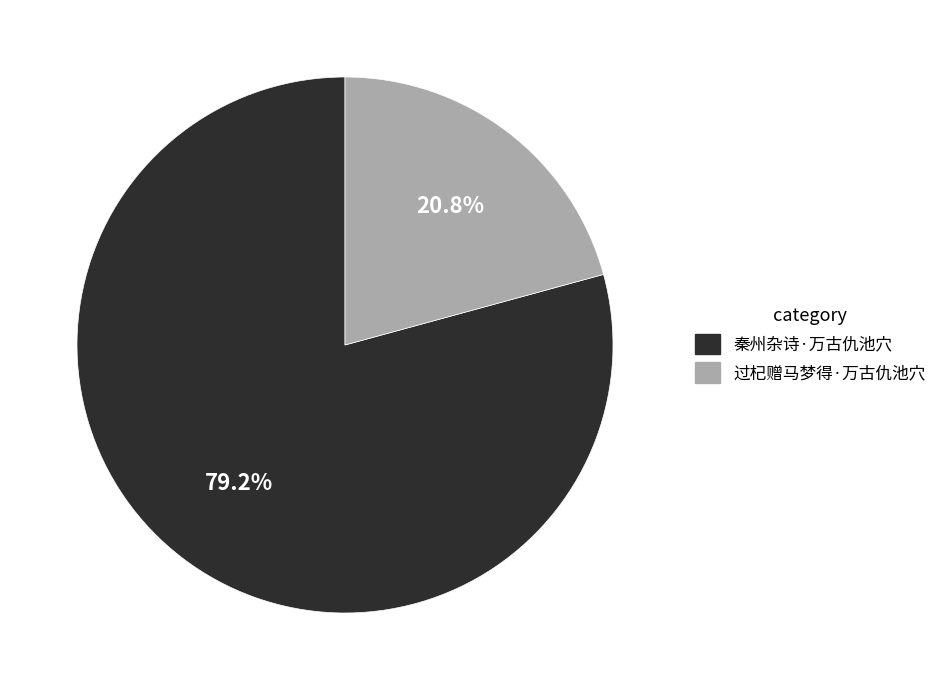

True or false: 过杞赠马梦得·万古仇池穴 accounts for 21% of the total.

True